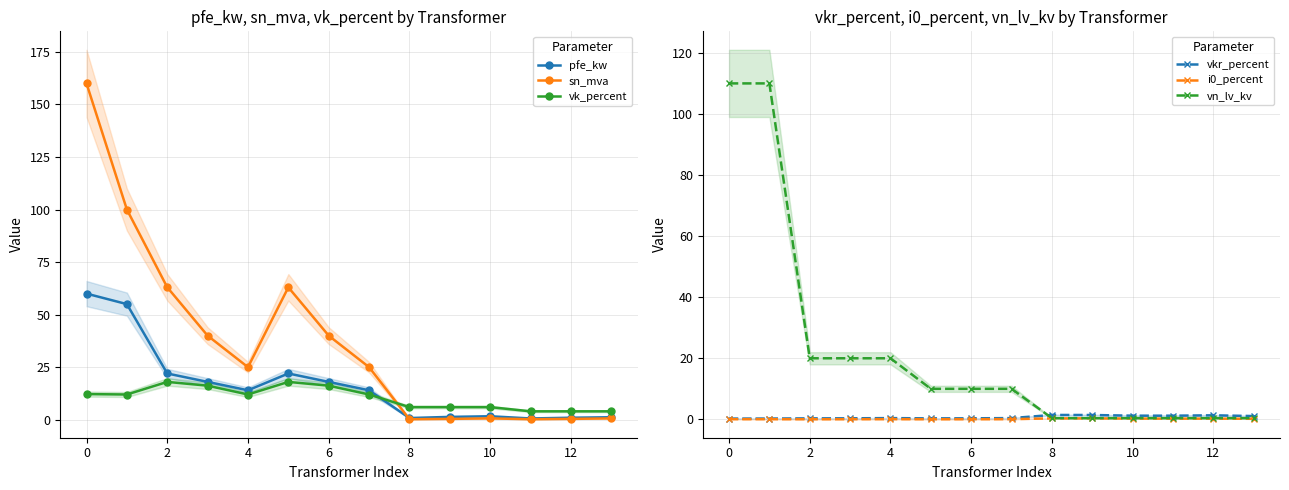

The vk_percent series shows 6.0 at 10. True or false?

True